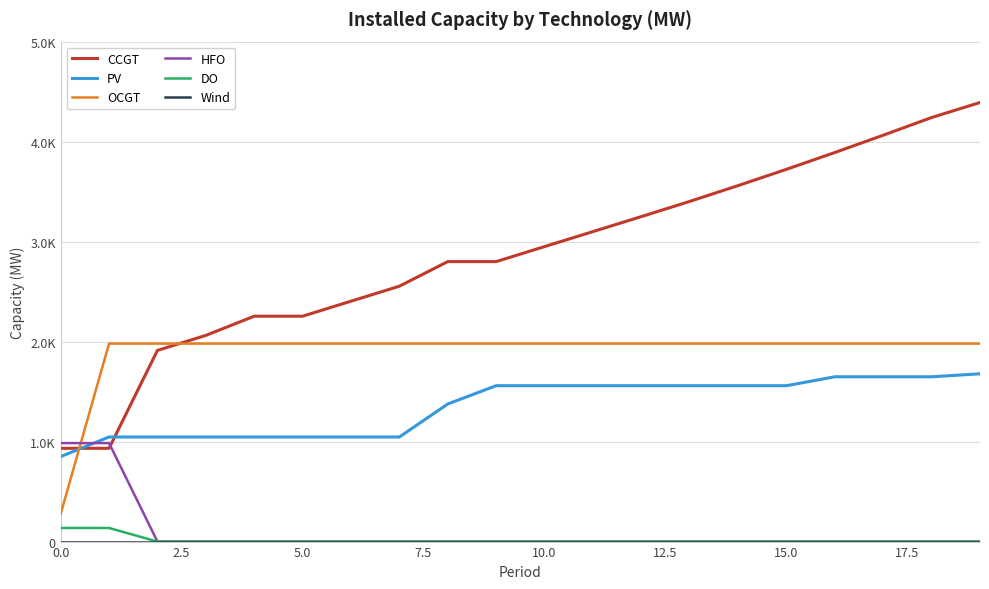

Does the chart display data point markers on the line(s)?

No